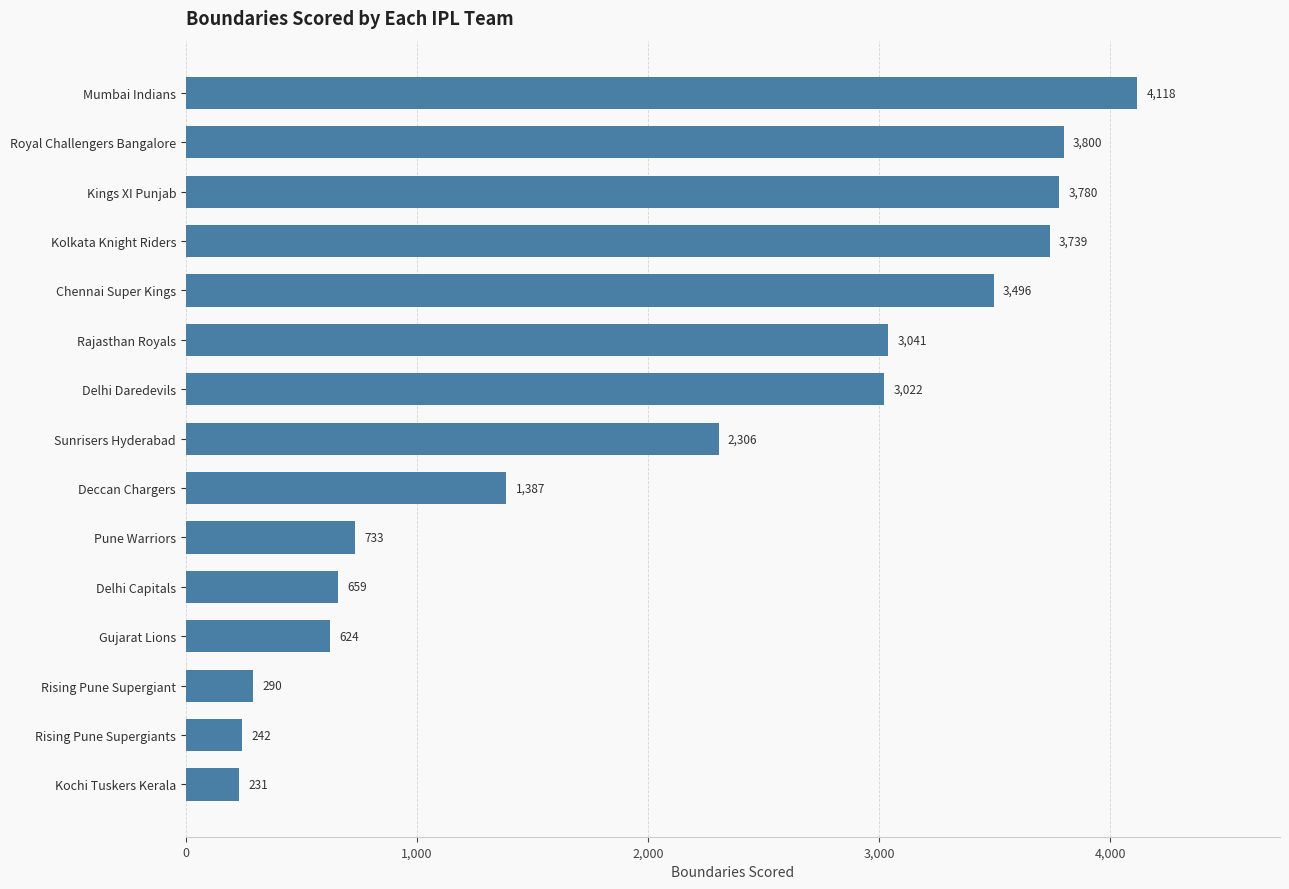

What is the approximate value at Delhi Capitals, to the nearest 10?

660